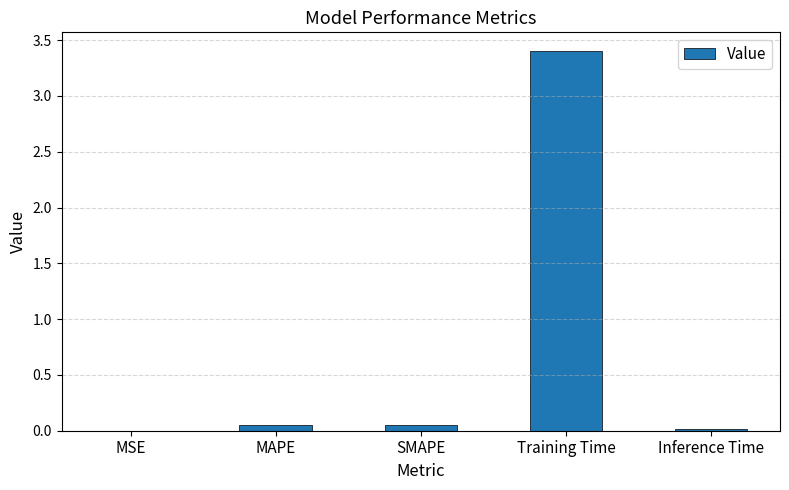

What is the average value?

0.7